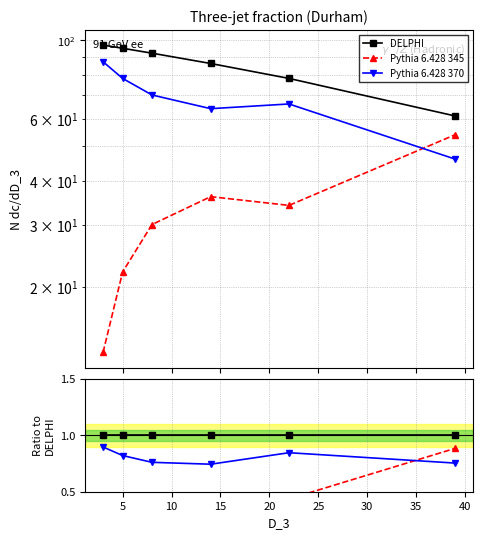

List the series in order of their peak value, lowest first.

Pythia 6.428 345, Pythia 6.428 370, DELPHI